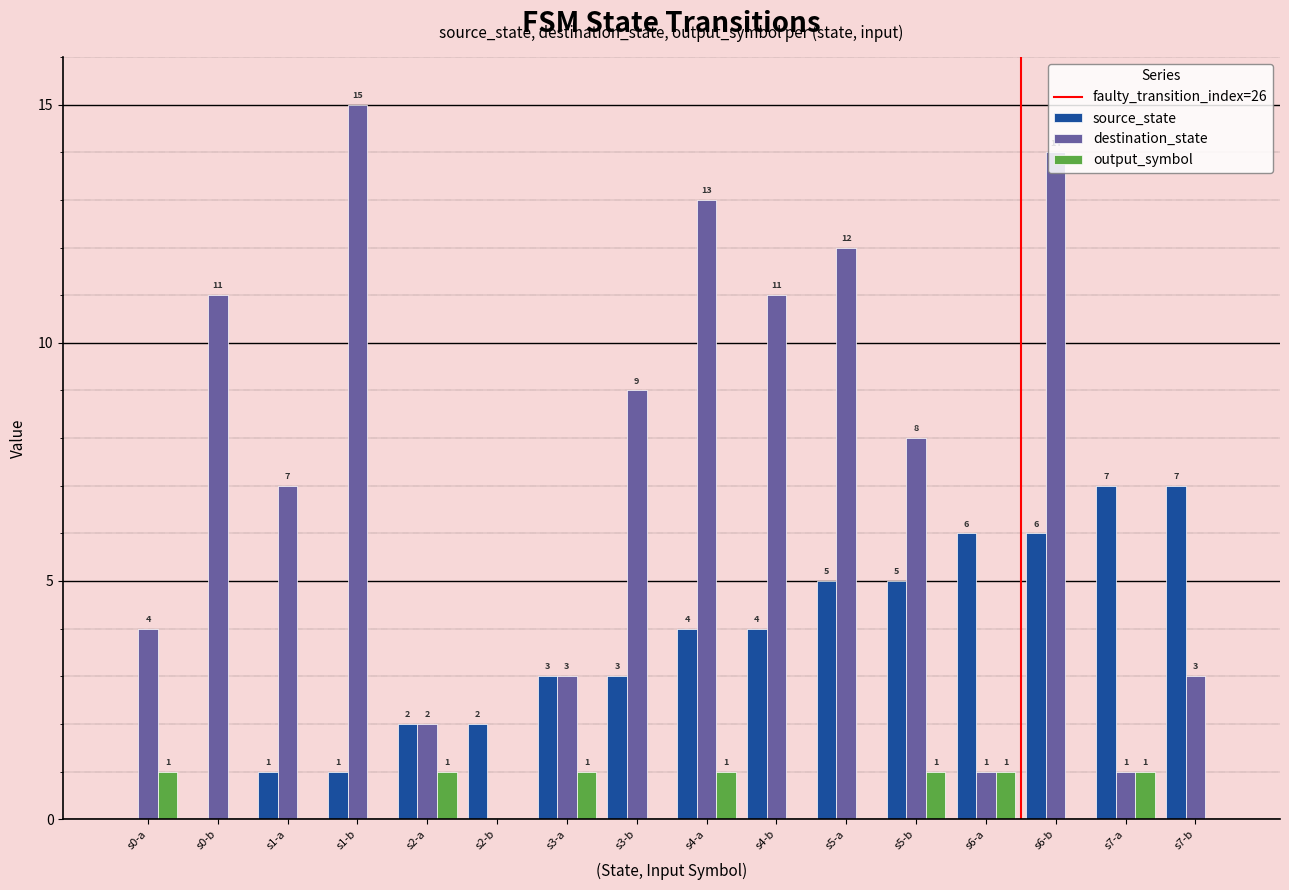

At which category does the chart reach its peak across all series?

s1-b